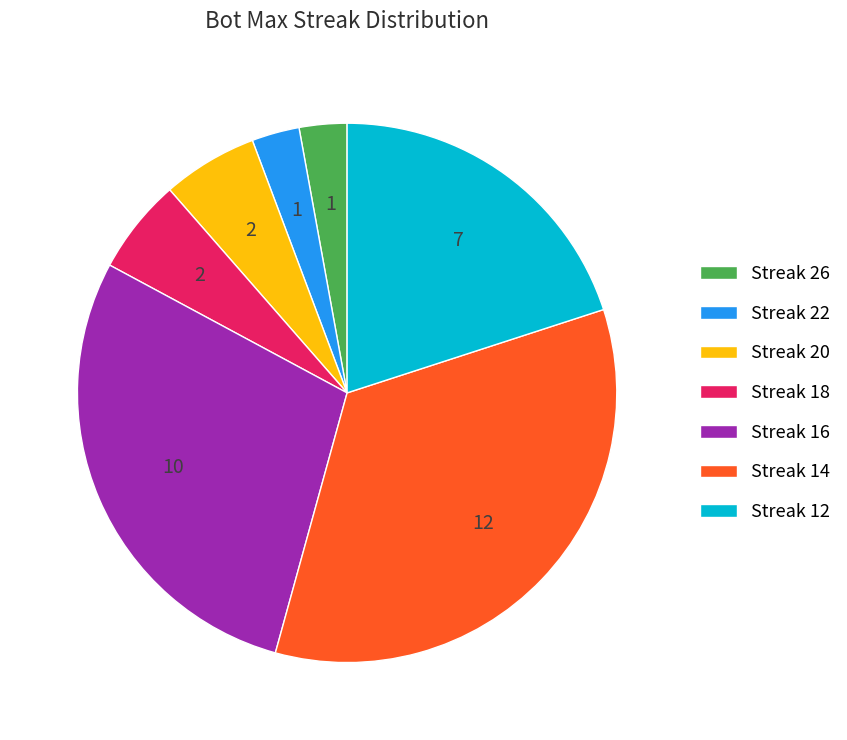

Do Streak 14 and Streak 12 together represent more than half of the pie?

Yes